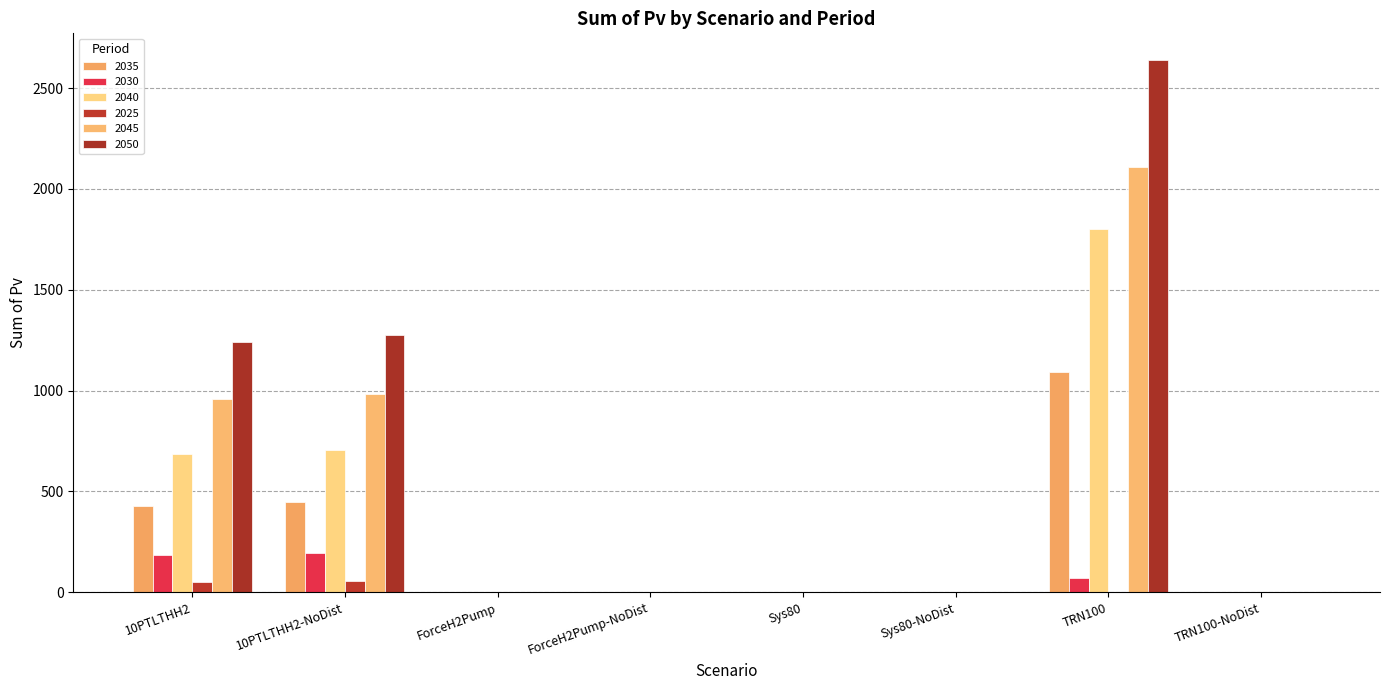

Which label corresponds to the largest value in the chart?

TRN100